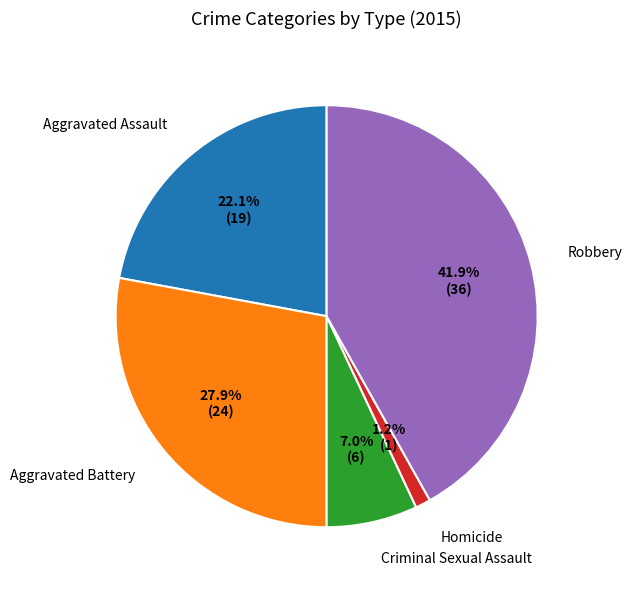

To the nearest percent, what portion does Homicide represent?

1%